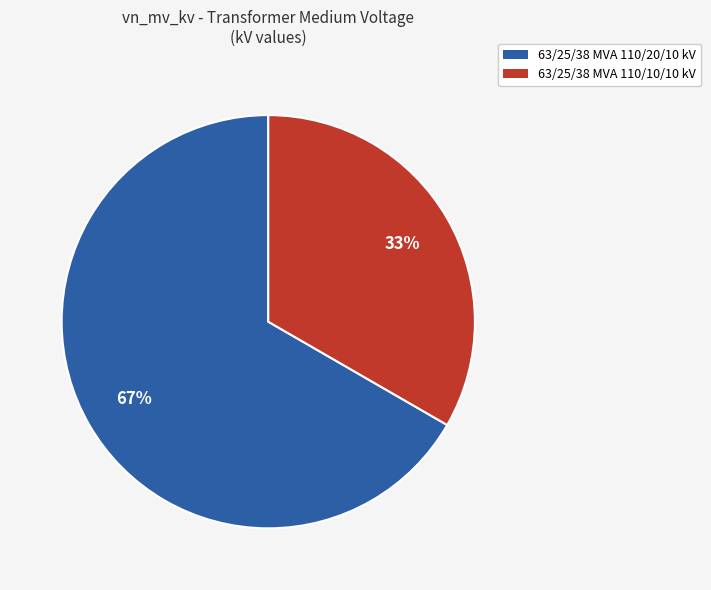

To the nearest percent, what percentage of the pie is 63/25/38 MVA 110/20/10 kV?

67%